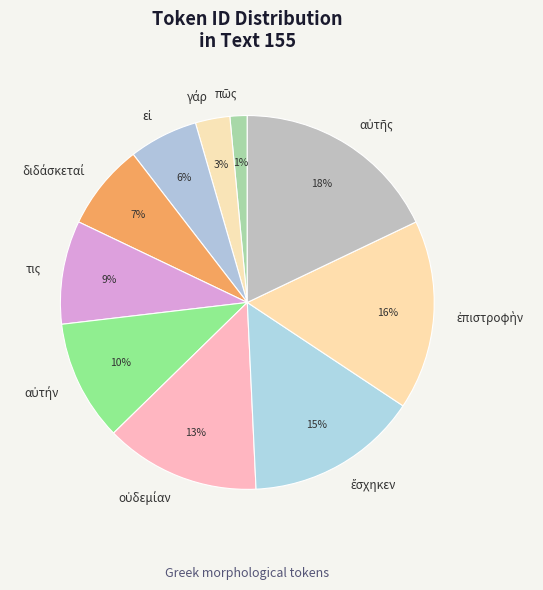

Is it true that τις is 1% of the pie?

False